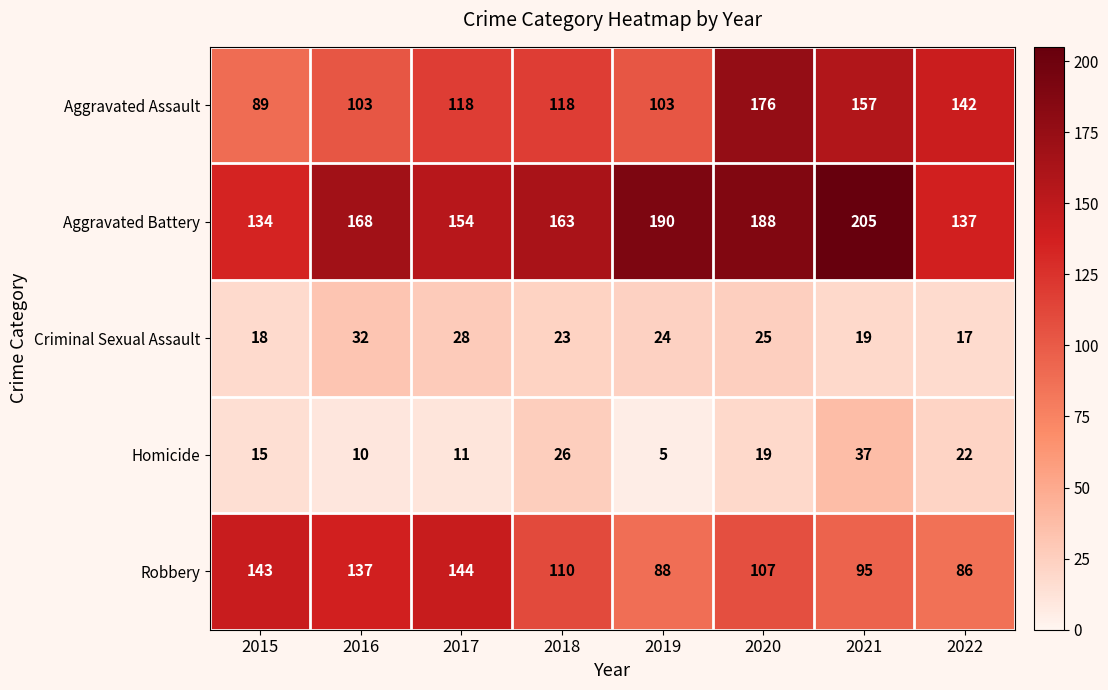

At how many categories does at least one series exceed 100?

8